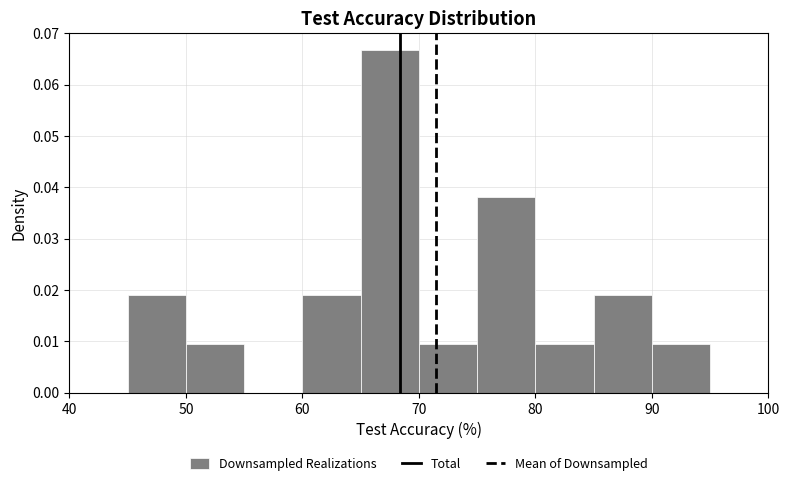

What is the height of the bar covering 85 to 90 on the x-axis? The values are not printed on the chart, so give them approximately, as read against the axis.

0.019